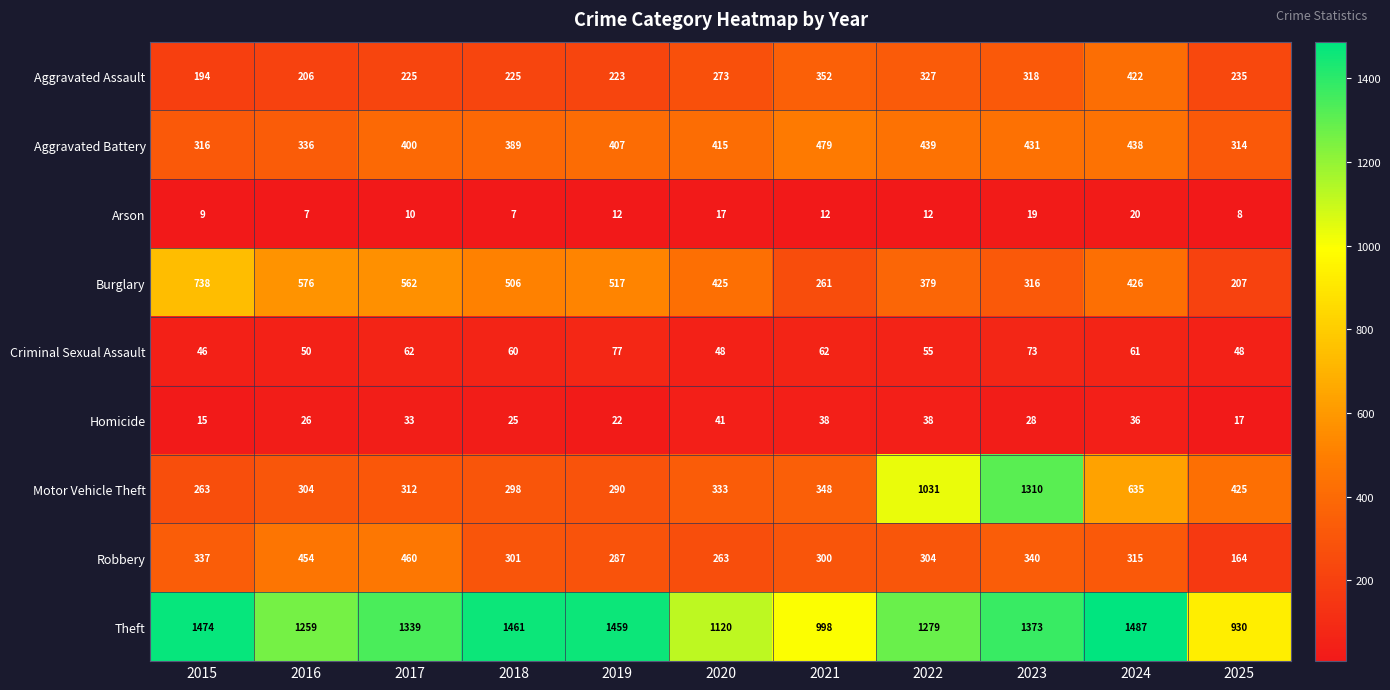

What is the difference between the maximum and minimum values in the Motor Vehicle Theft series?

1047